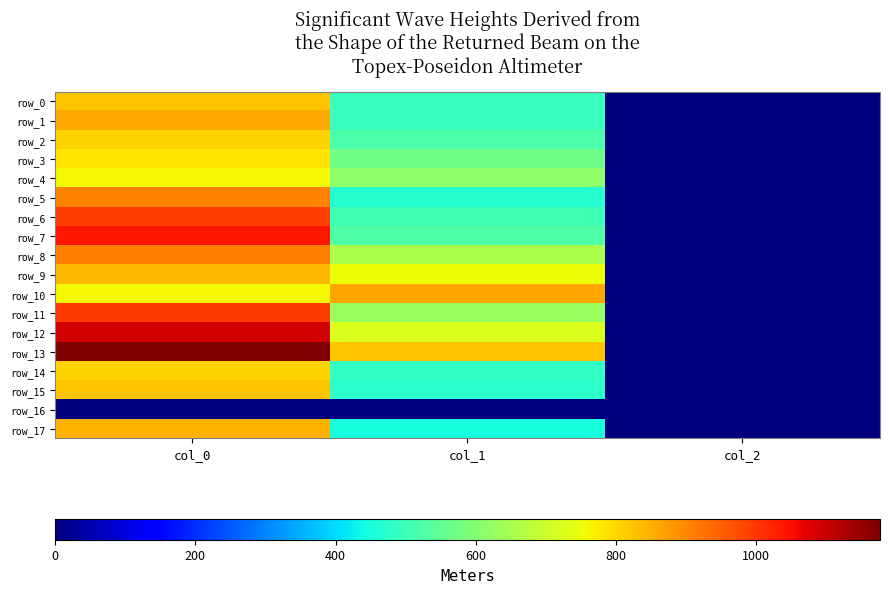

List the labels in order of row_5 value, largest first.

col_0, col_1, col_2